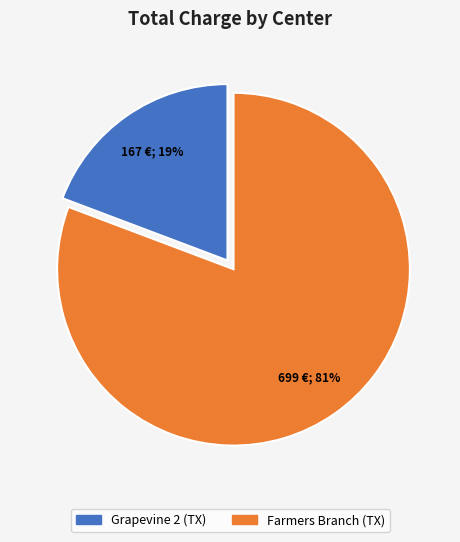

To the nearest percent, what is the average slice percentage?

50%